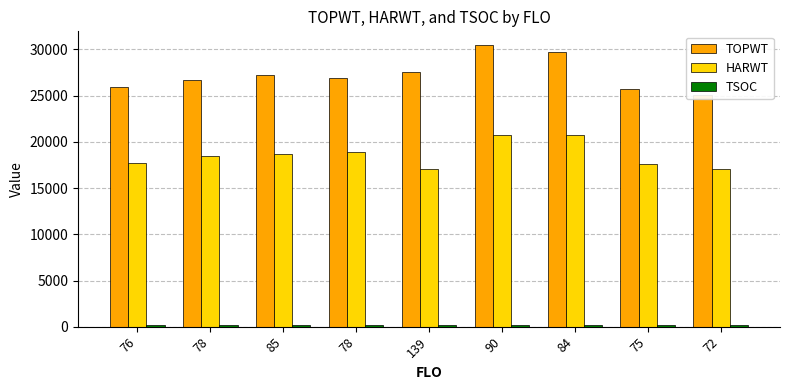

What is the difference between the TOPWT values at 139 and 76?

1640